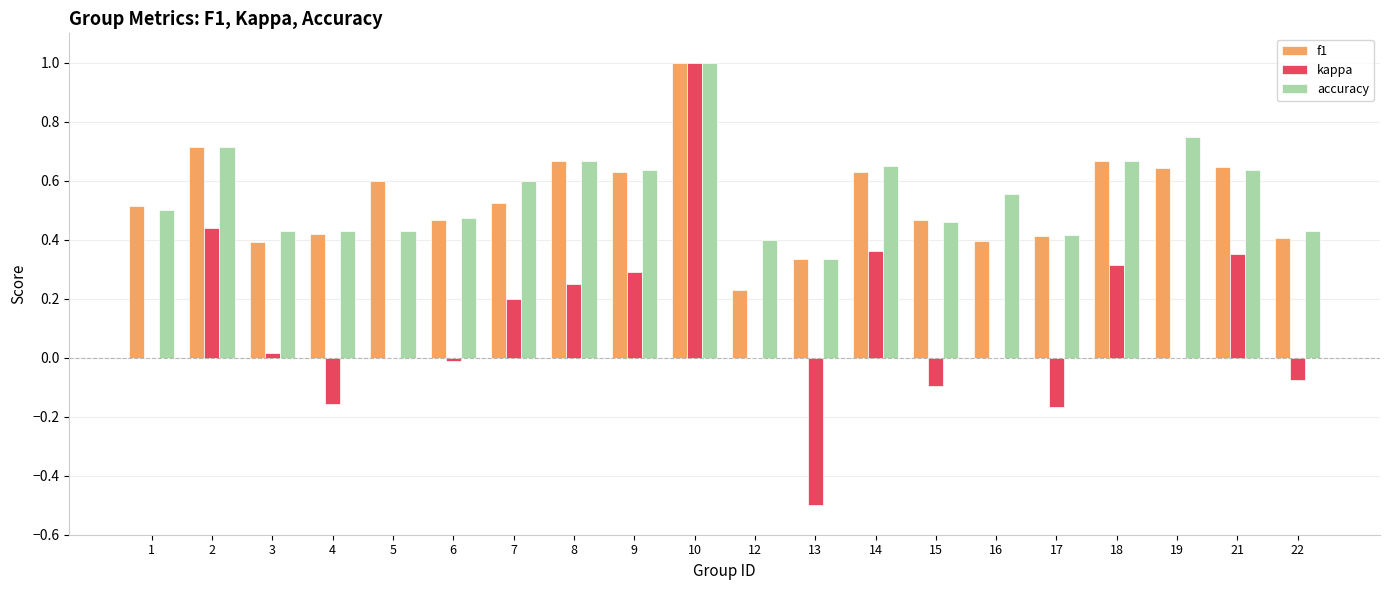

The kappa series shows 1.0 at 5. True or false?

False